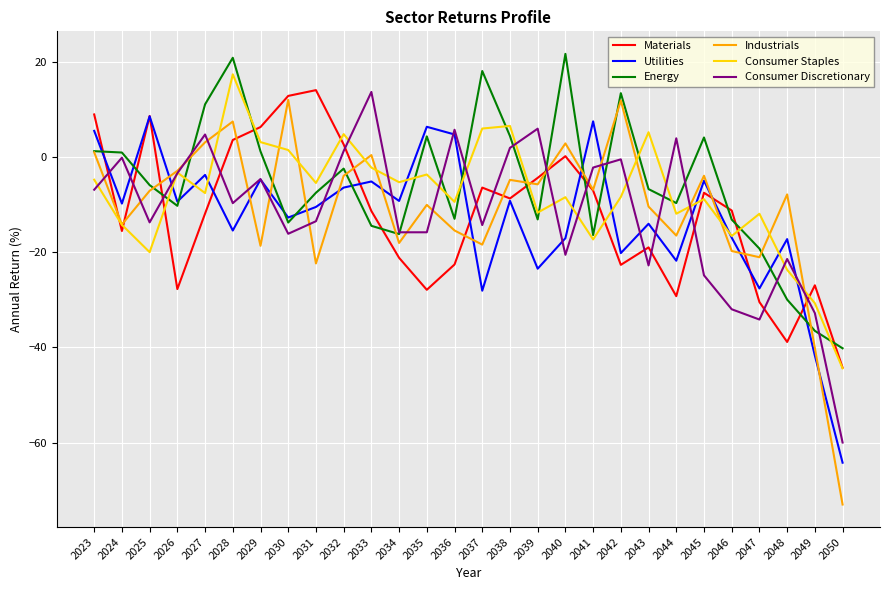

What is the maximum value for Materials?

14.0